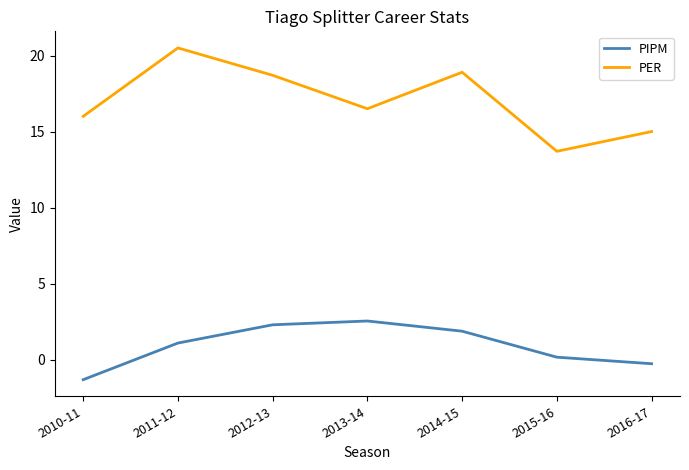

What is the sum of all PER values?

119.3